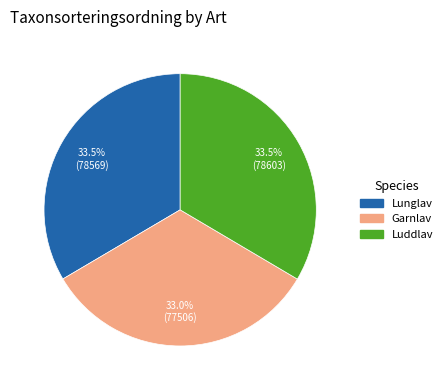

Is there a majority slice in this chart?

No